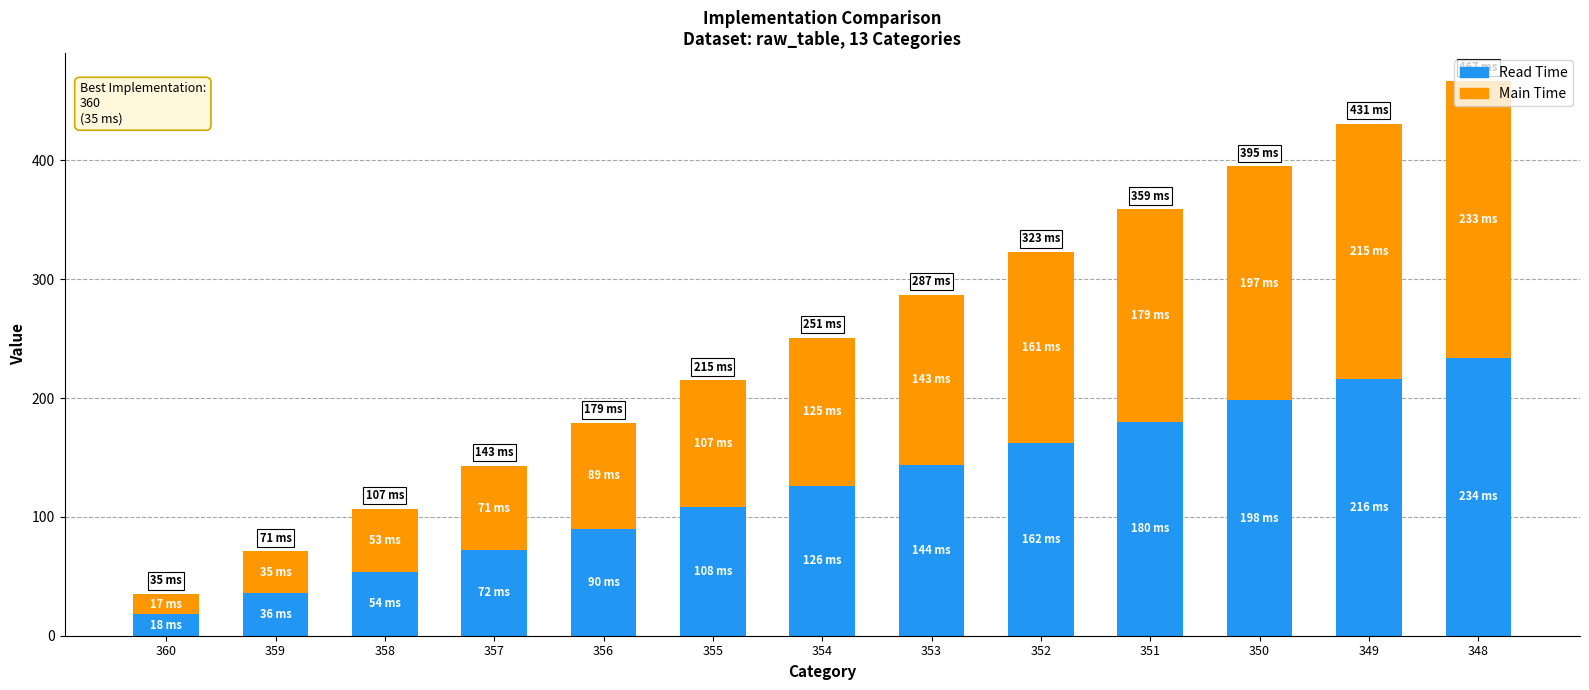

At which category is the sum across all series the highest?

348